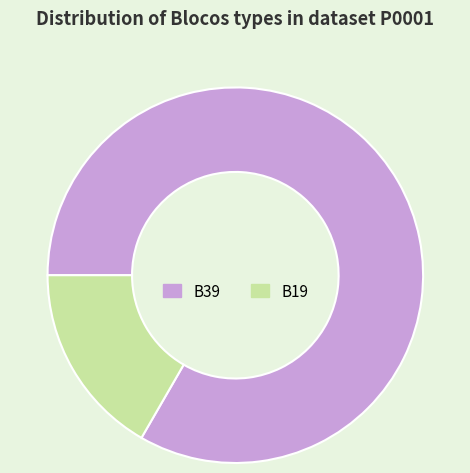

Do B19 and B39 together represent more than half of the pie?

Yes